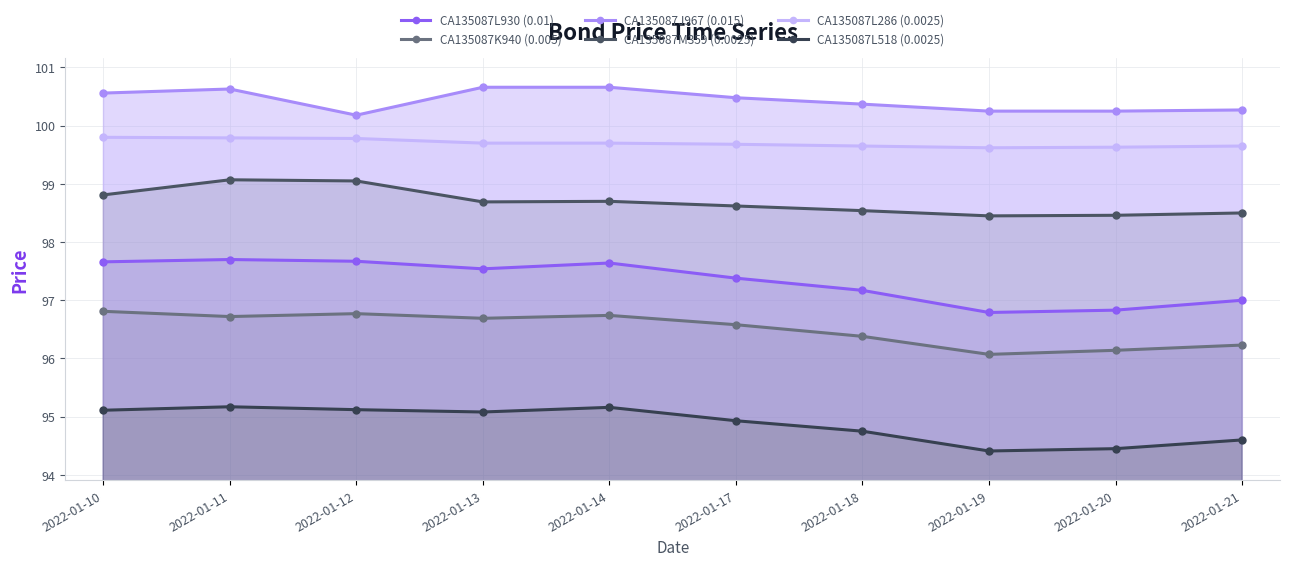

How many categories are shown in the chart?

10